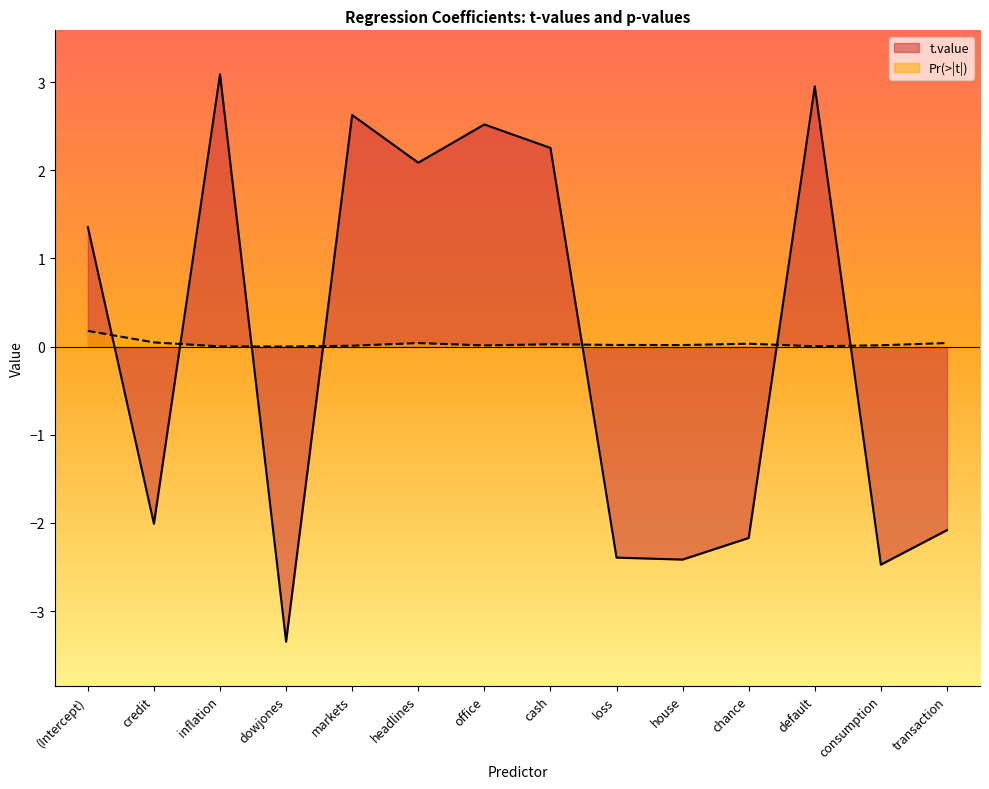

Is it true that Pr(>|t|) equals 0.0 at dowjones?

False